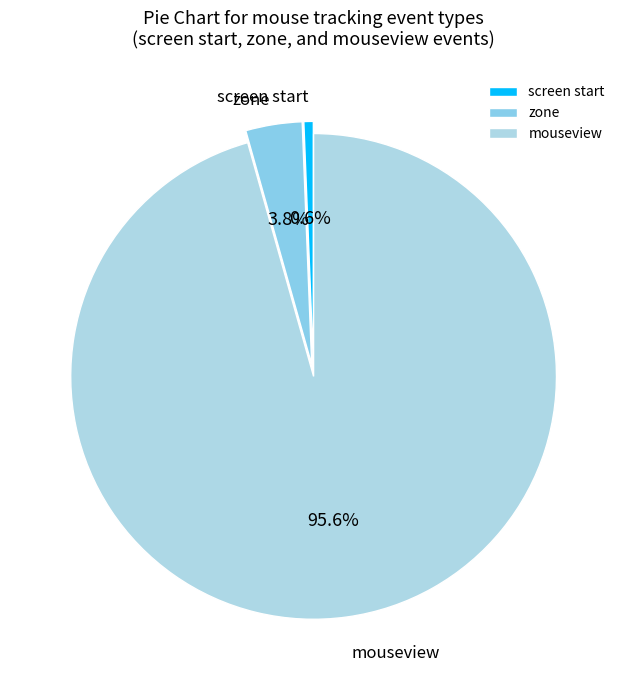

How many slices are in this pie chart?

3